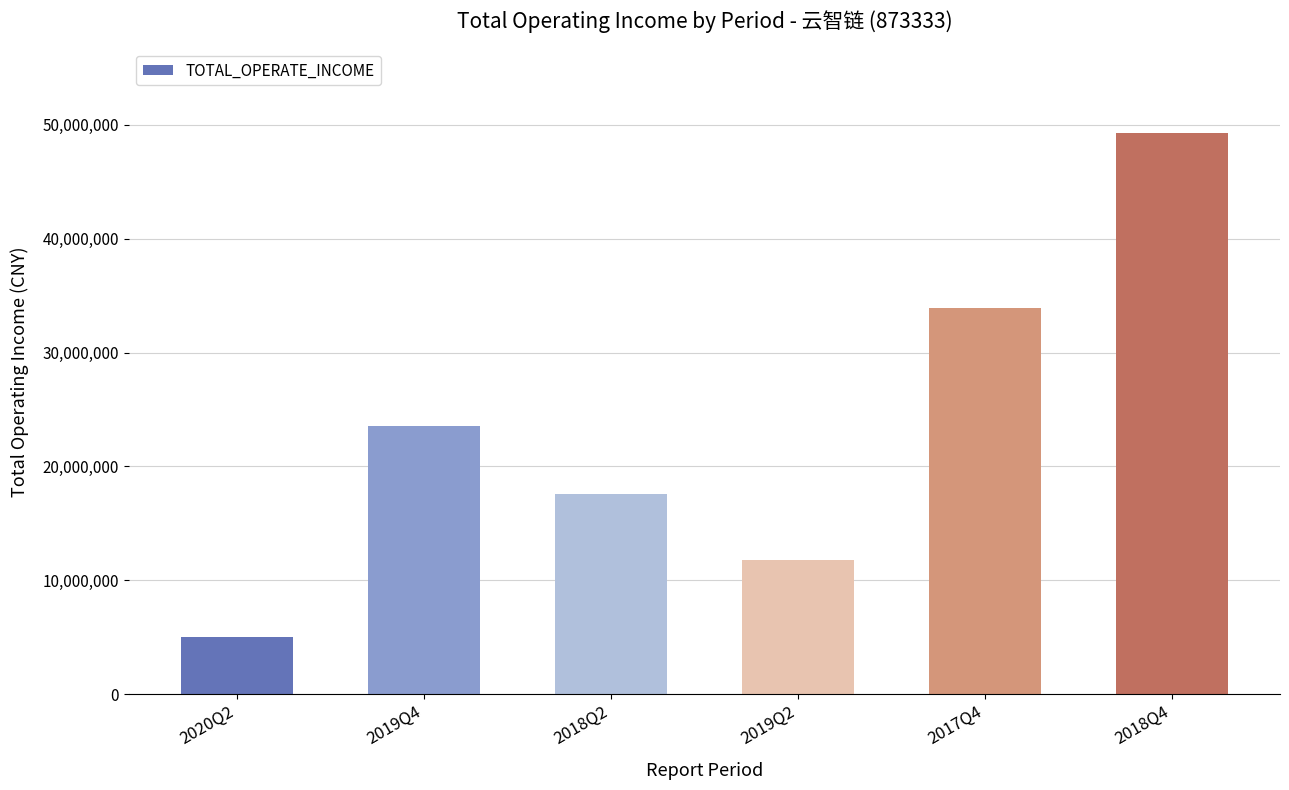

Rank the categories by value from lowest to highest.

2020Q2, 2019Q2, 2018Q2, 2019Q4, 2017Q4, 2018Q4